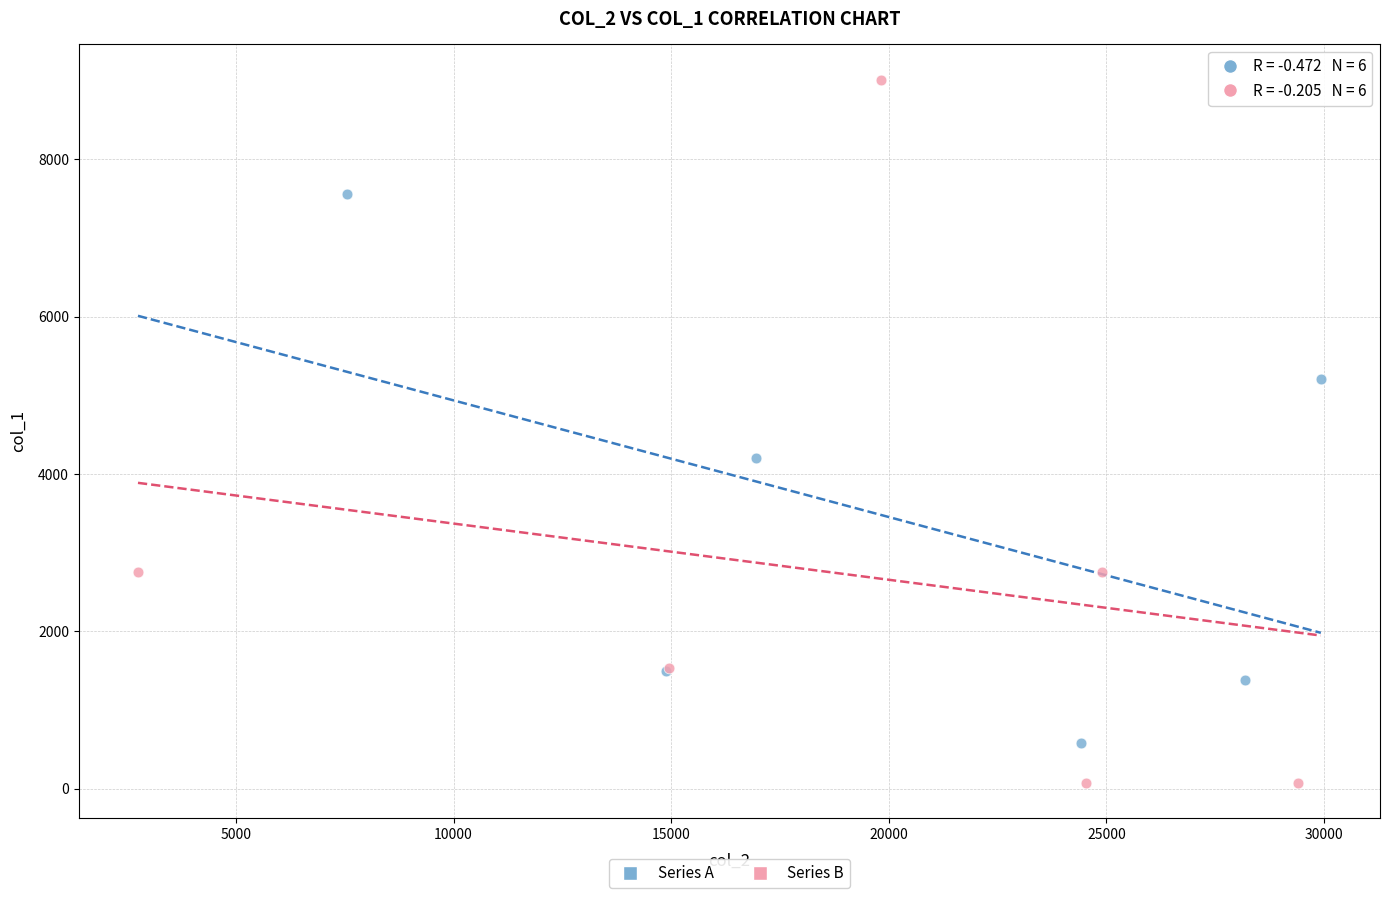

Which series has the largest Y range (max minus min)?

Series B